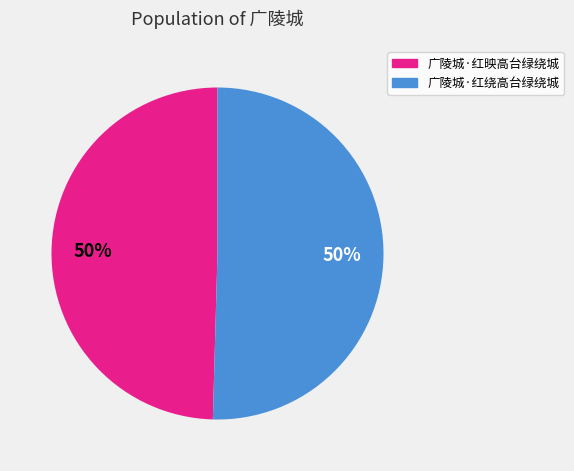

Do 广陵城·红绕高台绿绕城 and 广陵城·红映高台绿绕城 together represent more than half of the pie?

Yes